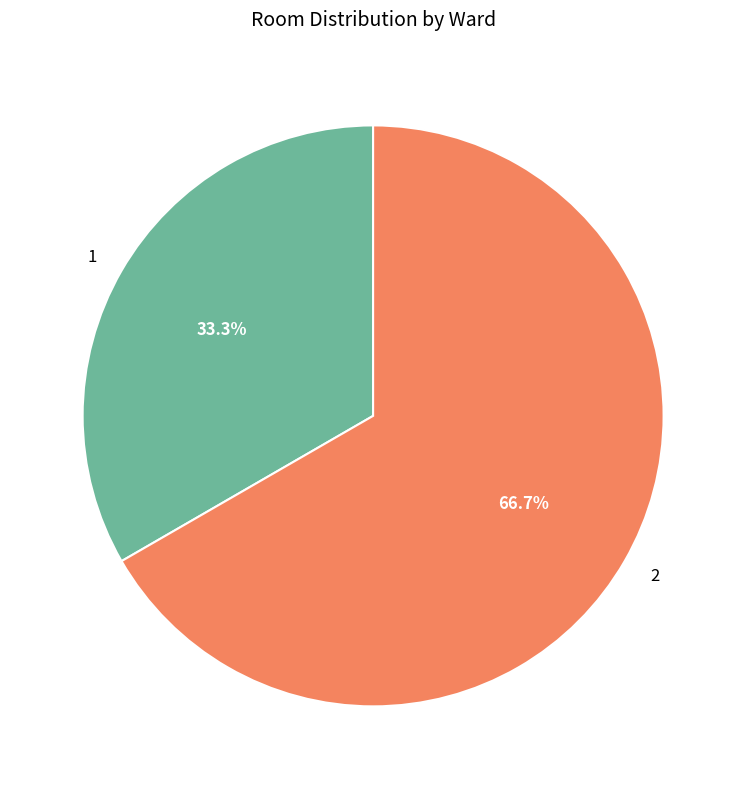

Is it true that 1 is 33% of the pie?

True